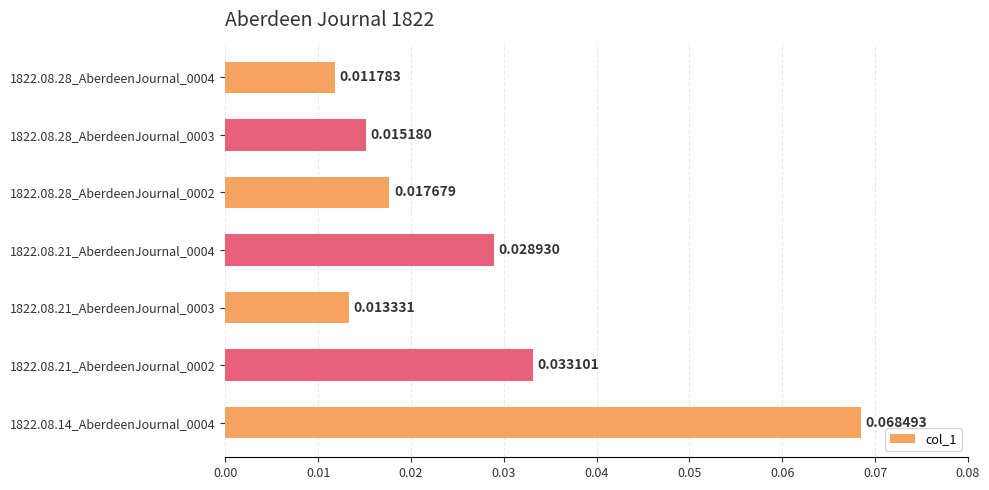

Which has a higher value, 1822.08.14_AberdeenJournal_0004 or 1822.08.28_AberdeenJournal_0004?

1822.08.14_AberdeenJournal_0004